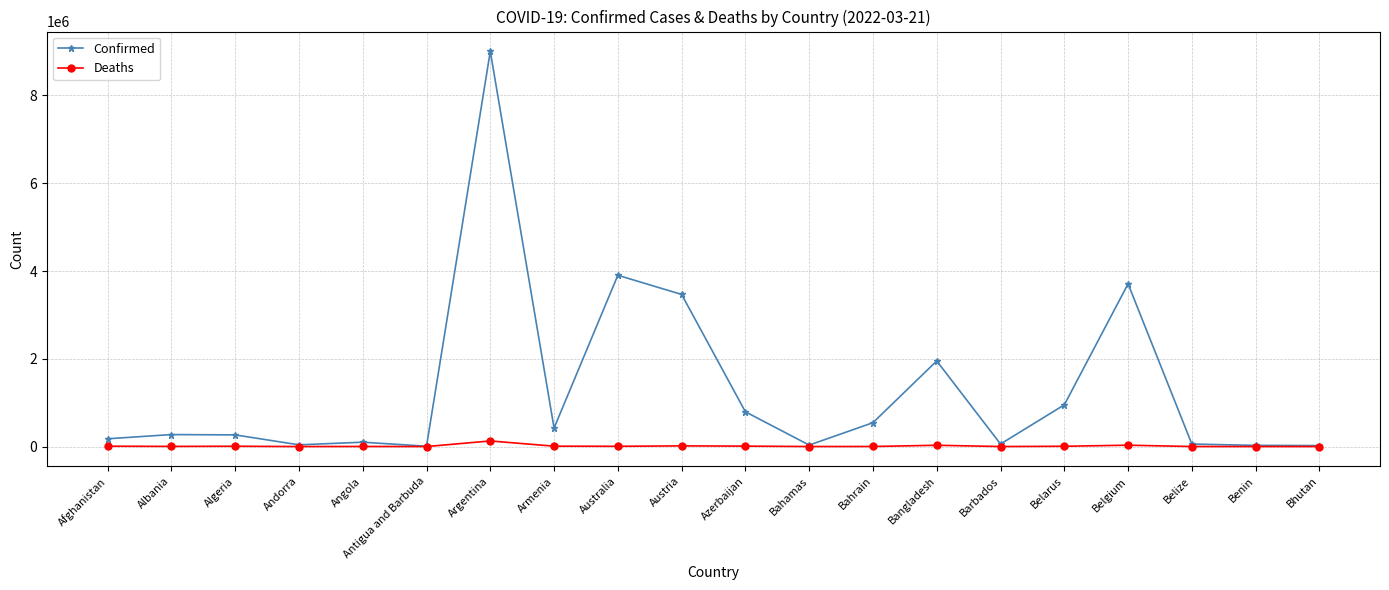

How many distinct data groups are displayed?

2